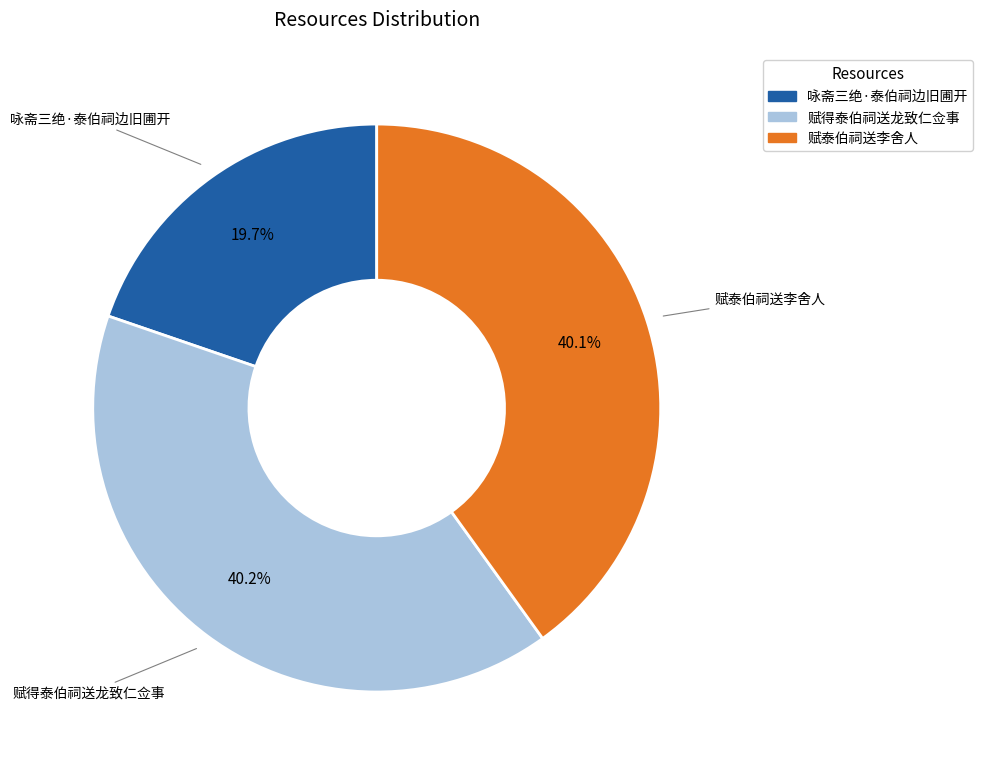

Count the number of slices in the pie.

3